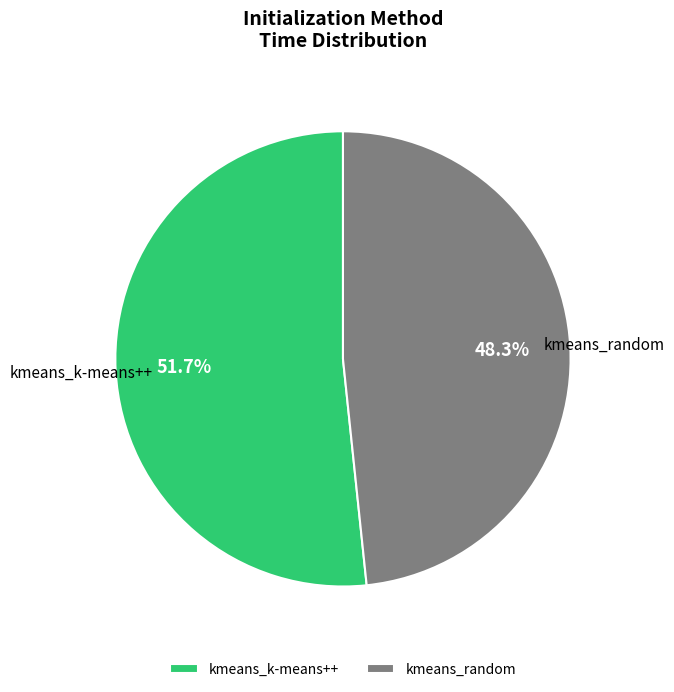

Is it true that kmeans_k-means++ is 52% of the pie?

True